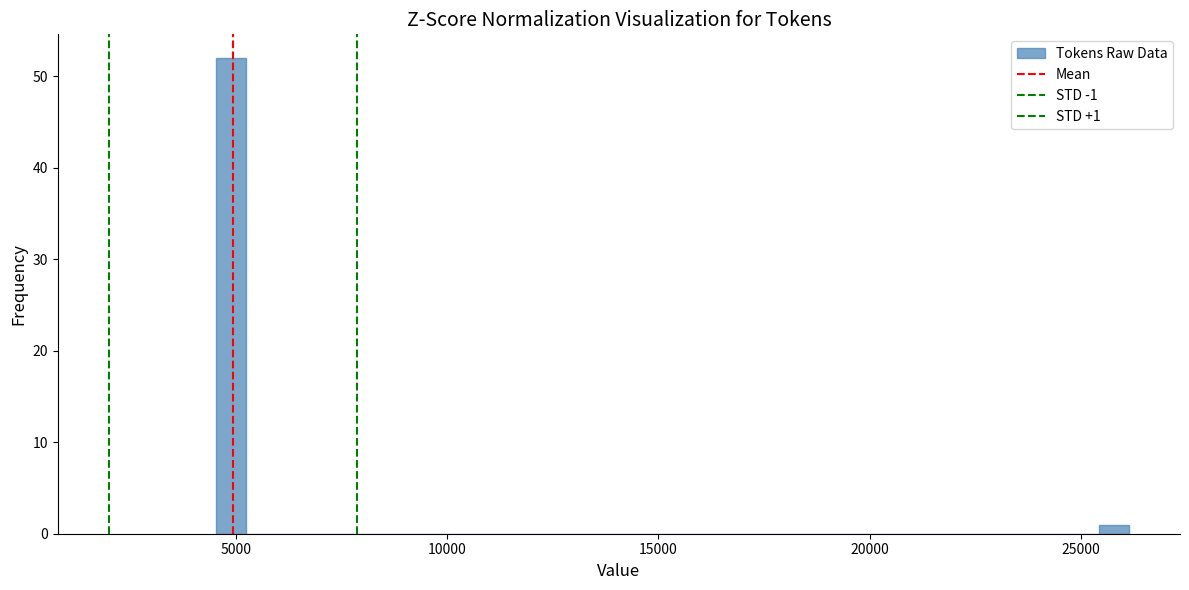

Read against the x-axis, roughly where is the centre of the tallest bar?

5000